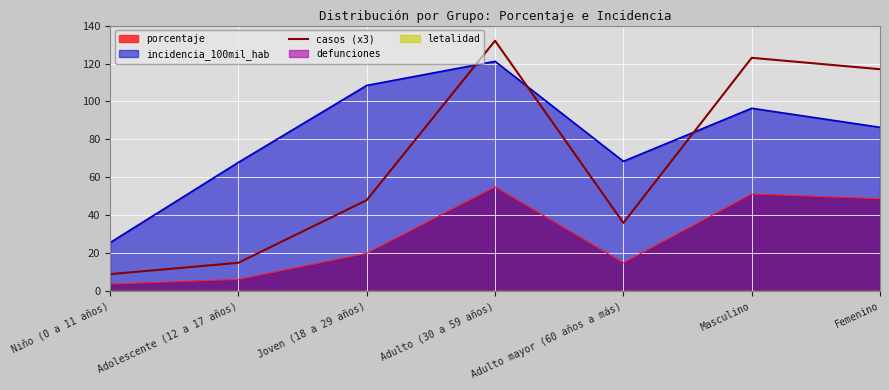

Where is the first local minimum?

Adulto mayor (60 años a más)